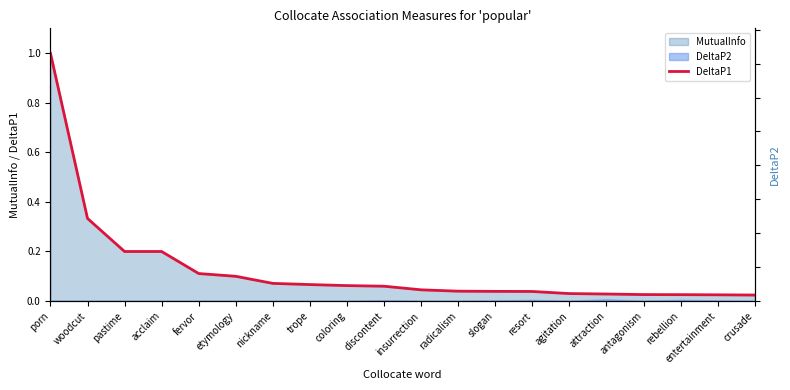

What is the difference between the values at crusade and pastime?

0.2